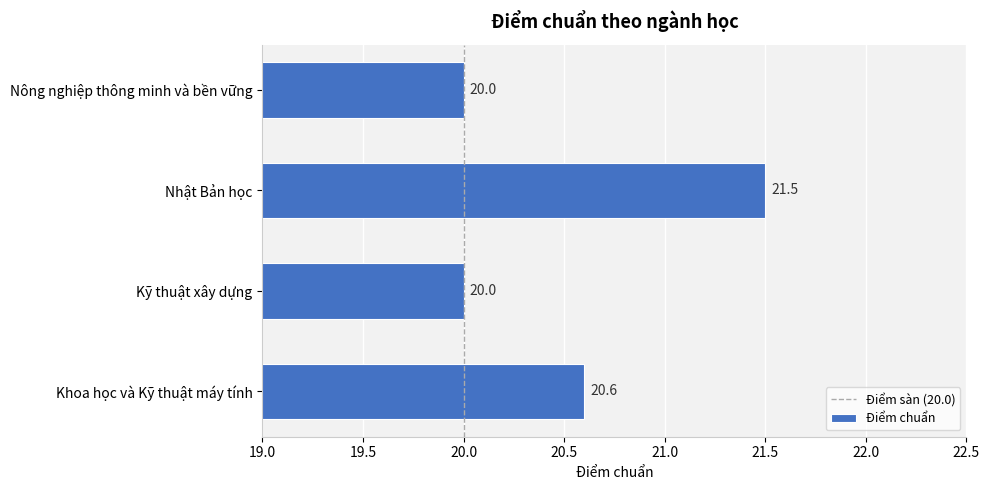

Between Khoa học và Kỹ thuật máy tính and Nông nghiệp thông minh và bền vững, which is larger?

Khoa học và Kỹ thuật máy tính